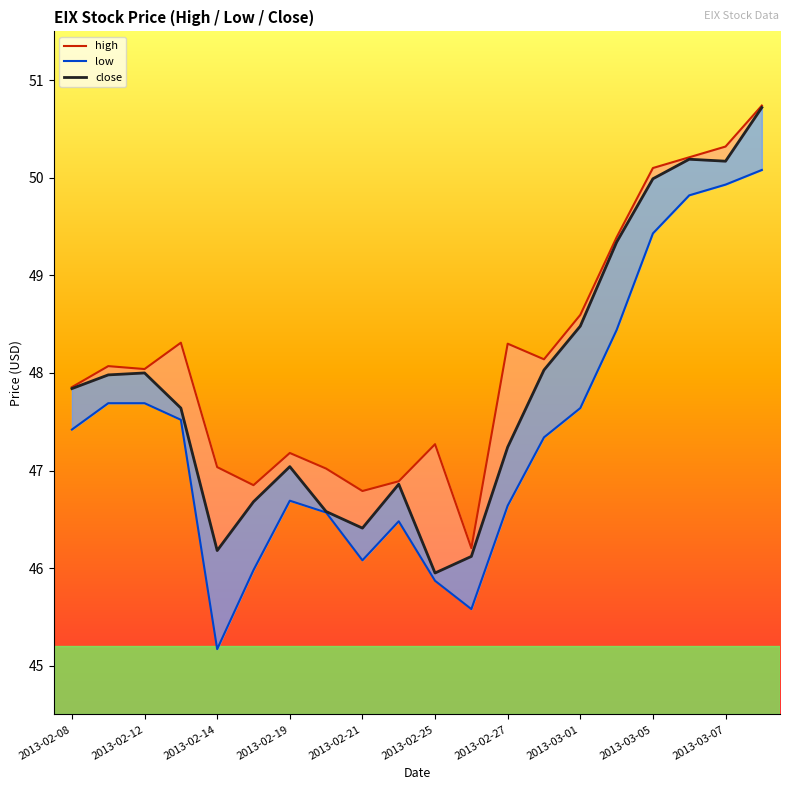

Where is high nearest to the value 48?

2013-02-12